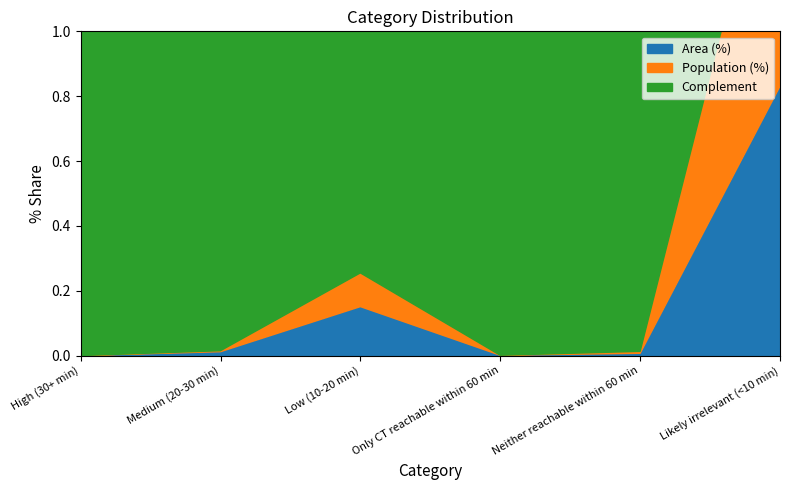

At which label is Population (%) closest to 0?

High (30+ min)